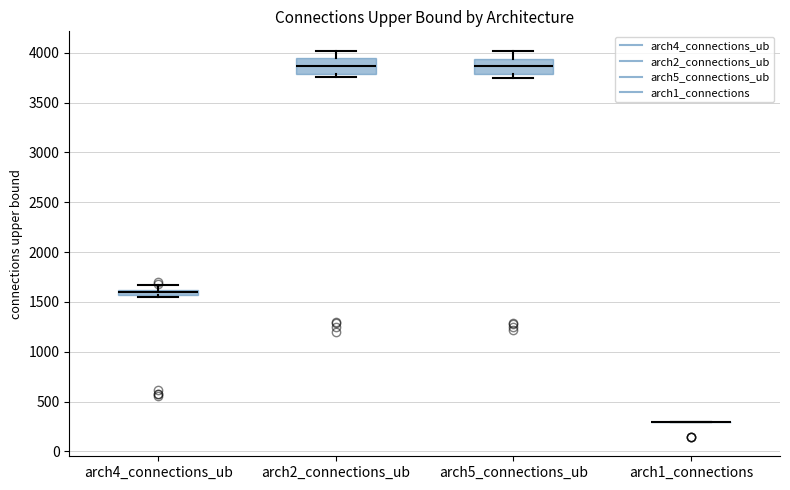

Where is the upper edge of the box for arch5_connections_ub on the y-axis? The values are not printed on the chart, so give them approximately, as read against the axis.

3950